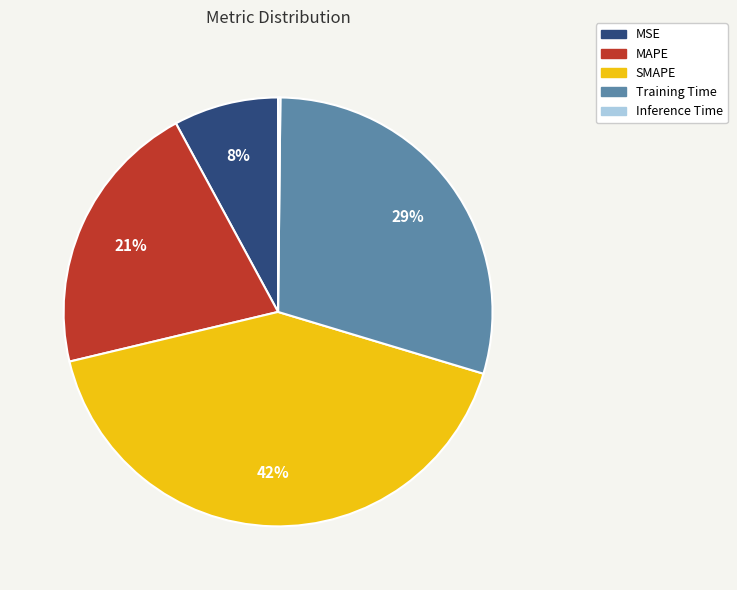

What percentage is the MSE slice, to the nearest percent?

8%